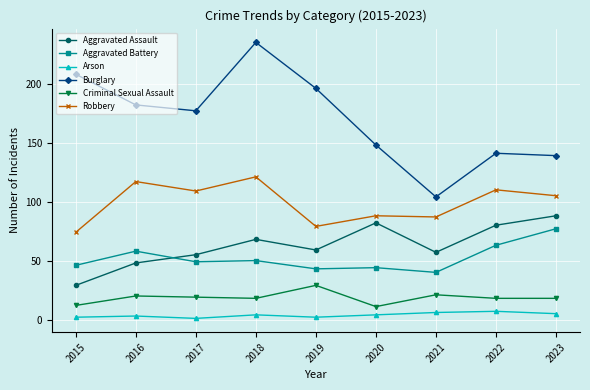

True or false: Aggravated Battery and Burglary intersect in this chart.

False